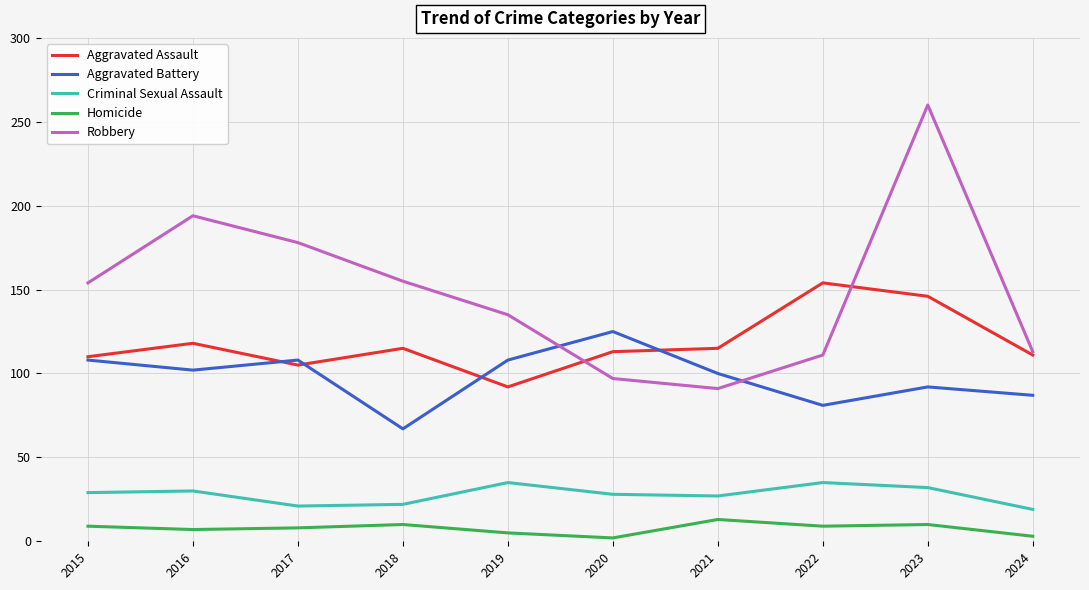

True or false: Aggravated Assault and Homicide cross at least once.

False